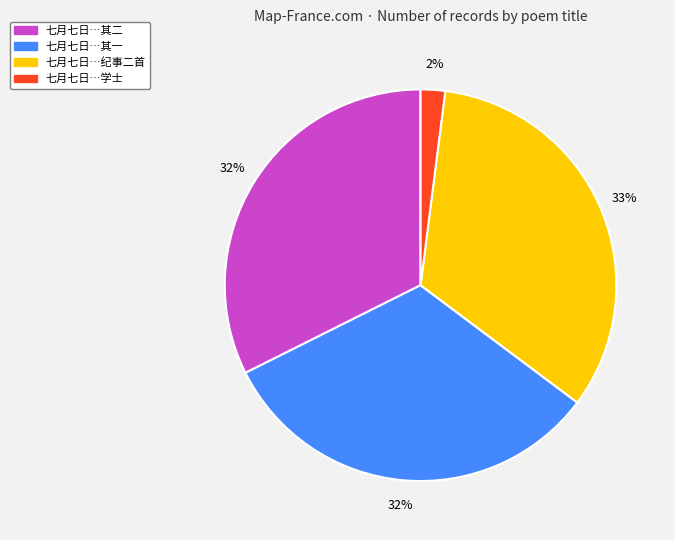

How many segments does this pie chart have?

4